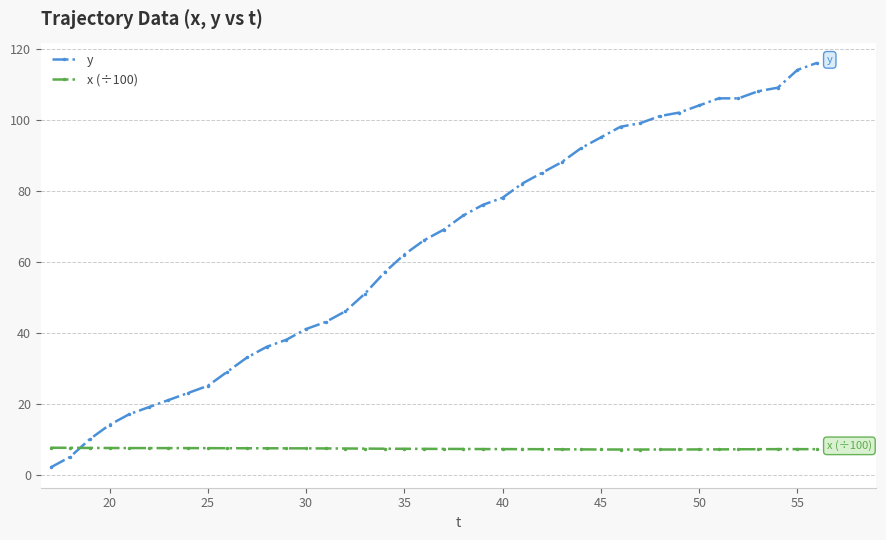

At how many categories does at least one series exceed 12?

37